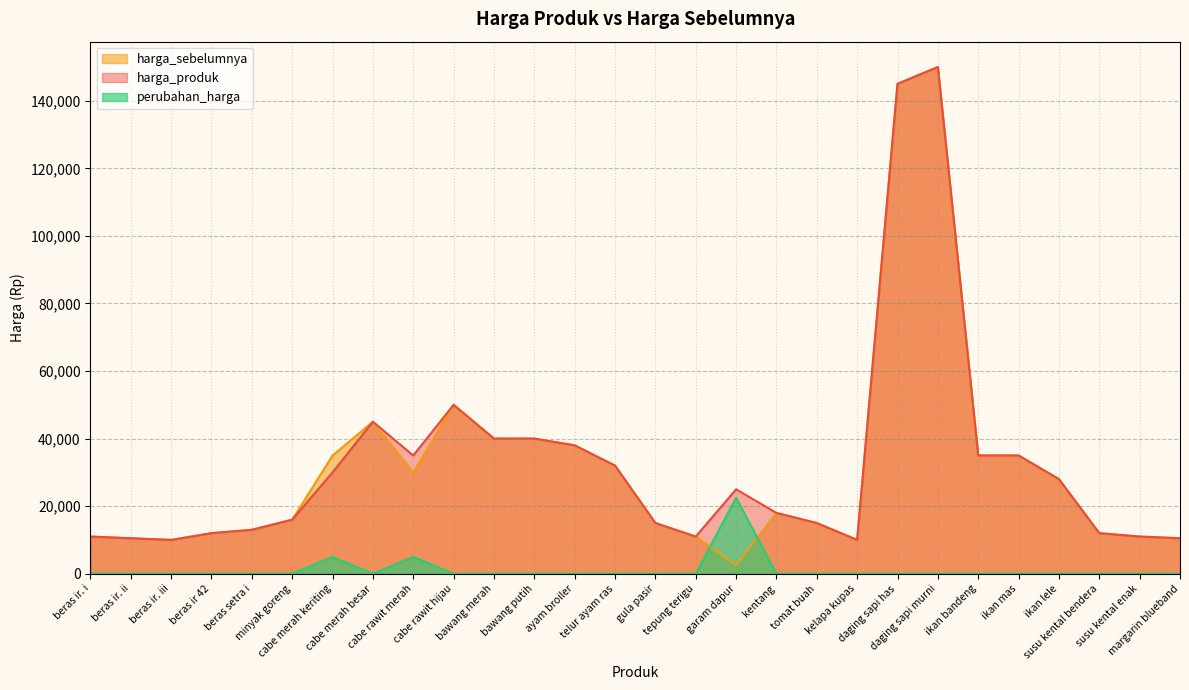

What is the difference between the highest and lowest values at ayam broiler?

38000